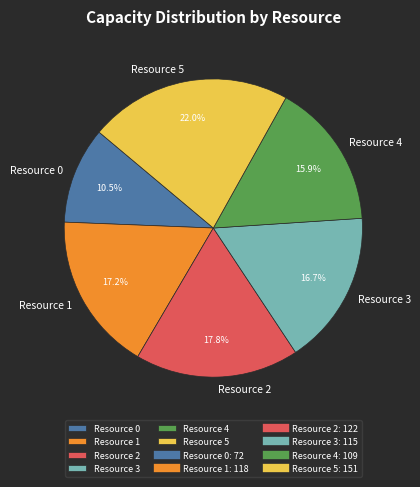

What portion of the pie excludes Resource 5?

78.0%